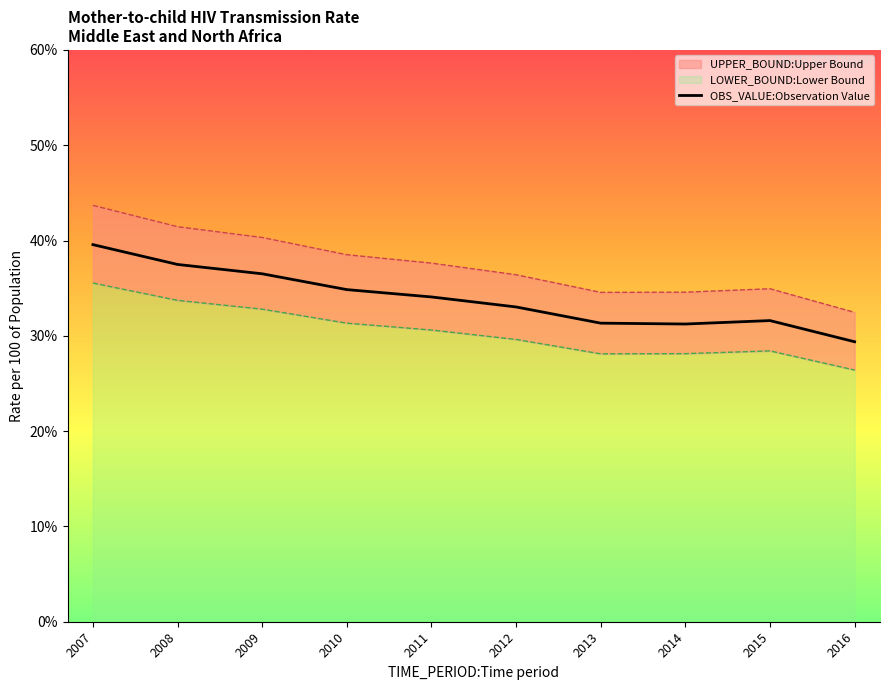

What is the value of the 6th point from the left?

33.0